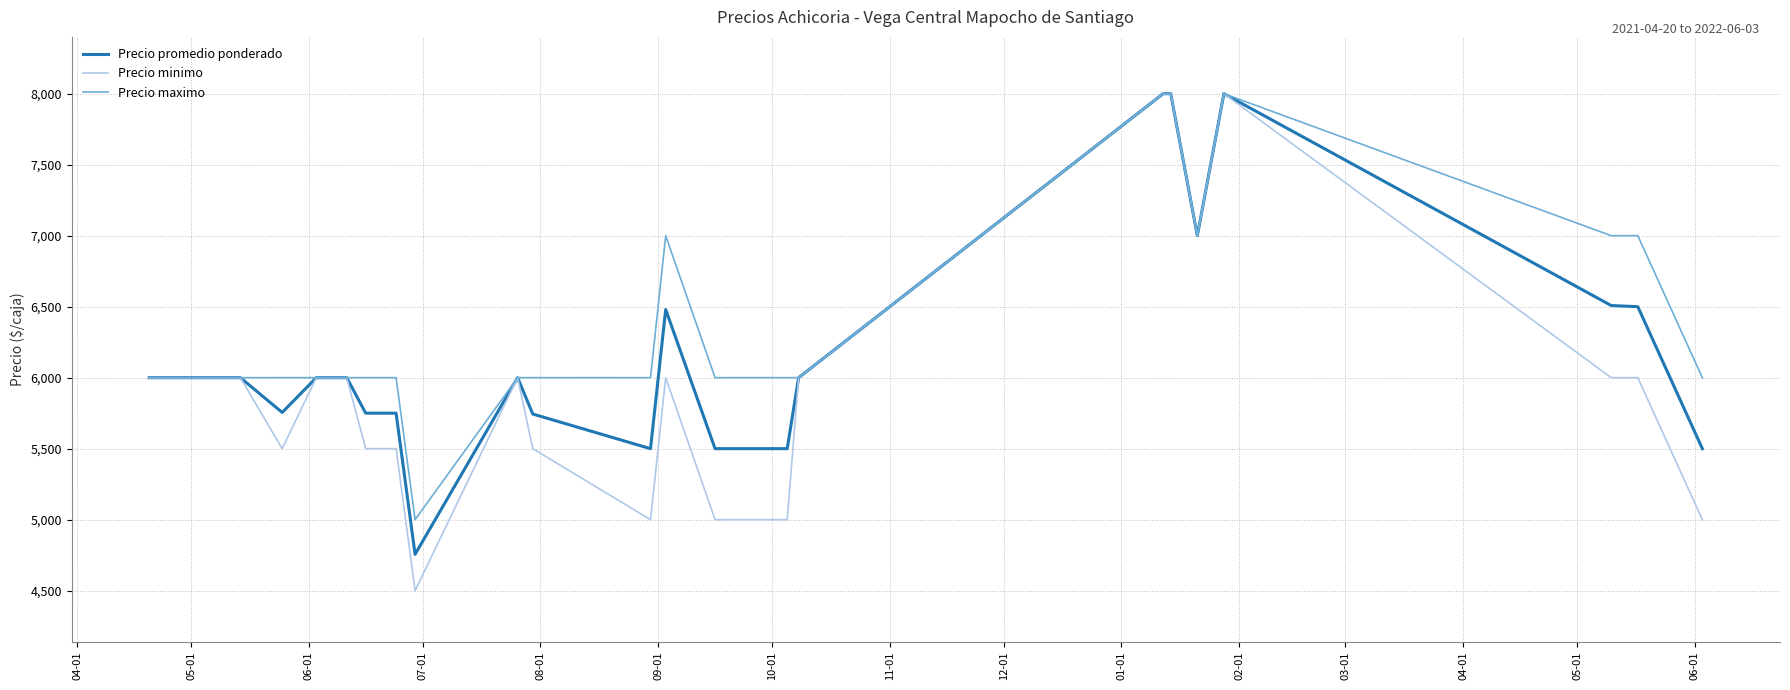

What is the lowest value of the Precio promedio ponderado series?

4756